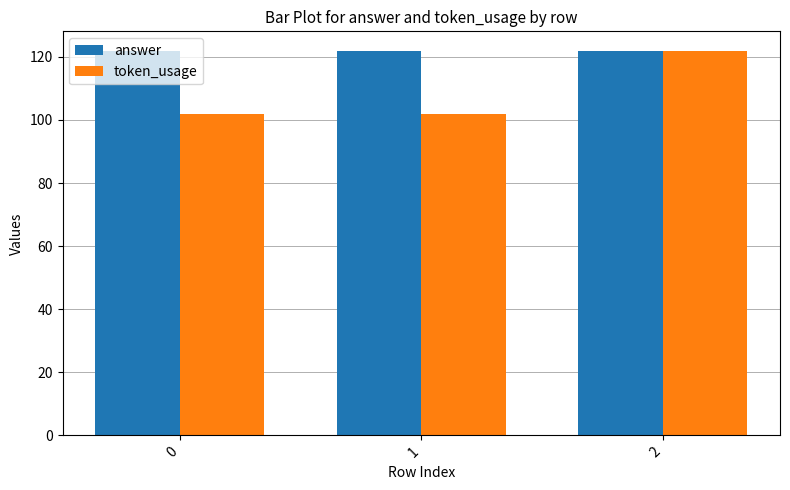

Reading right to left, what are all the values shown in this chart?

answer: 122	122	122
token_usage: 122	102	102